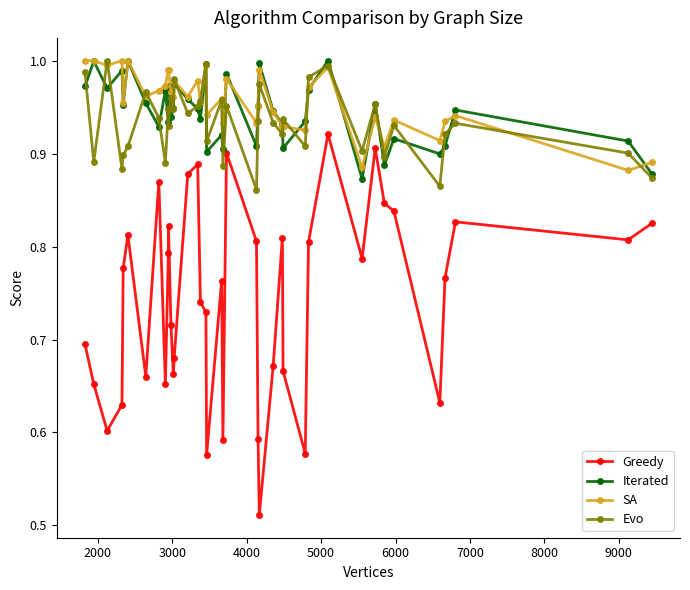

True or false: Iterated has more than 2 interior local peaks.

True